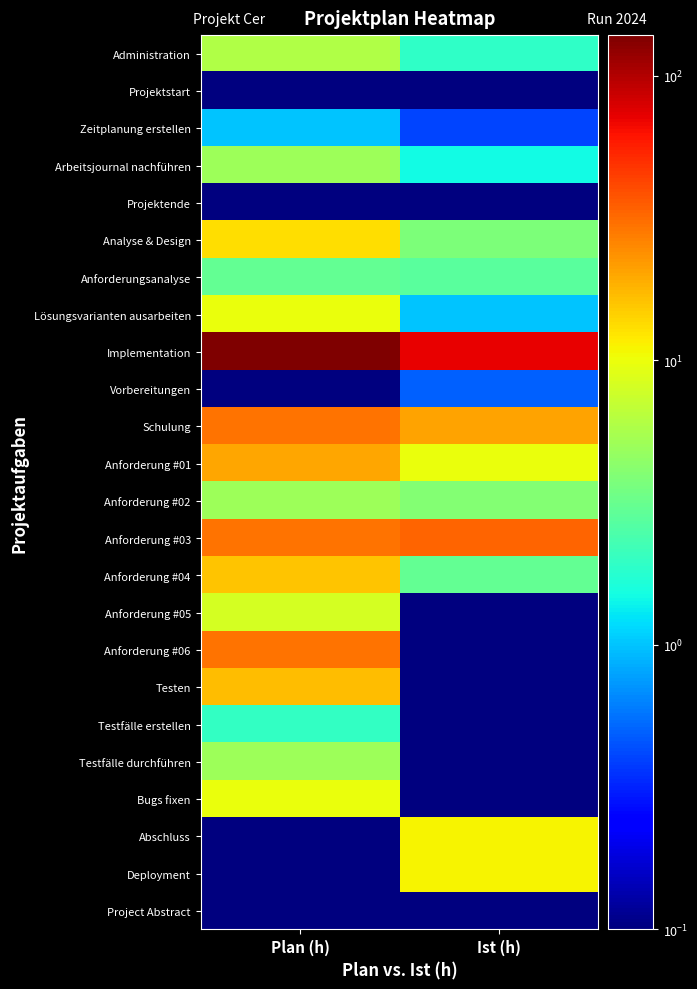

Reading left to right, what are all the values shown in this chart?

Administration: Plan (h)=6.0	Ist (h)=1.9
Projektstart: Plan (h)=0.0	Ist (h)=0.0
Zeitplanung erstellen: Plan (h)=1.0	Ist (h)=0.4
Arbeitsjournal nachführen: Plan (h)=5.0	Ist (h)=1.5
Projektende: Plan (h)=0.0	Ist (h)=0.0
Analyse & Design: Plan (h)=13.0	Ist (h)=3.8
Anforderungsanalyse: Plan (h)=3.0	Ist (h)=2.8
Lösungsvarianten ausarbeiten: Plan (h)=10.0	Ist (h)=1.0
Implementation: Plan (h)=139.0	Ist (h)=71.2
Vorbereitungen: Plan (h)=0.0	Ist (h)=0.5
Schulung: Plan (h)=30.0	Ist (h)=20.8
Anforderung #01: Plan (h)=20.0	Ist (h)=10.0
Anforderung #02: Plan (h)=5.0	Ist (h)=4.0
Anforderung #03: Plan (h)=30.0	Ist (h)=33.0
Anforderung #04: Plan (h)=16.0	Ist (h)=3.0
Anforderung #05: Plan (h)=8.0	Ist (h)=0.0
Anforderung #06: Plan (h)=30.0	Ist (h)=0.0
Testen: Plan (h)=17.0	Ist (h)=0.0
Testfälle erstellen: Plan (h)=2.0	Ist (h)=0.0
Testfälle durchführen: Plan (h)=5.0	Ist (h)=0.0
Bugs fixen: Plan (h)=10.0	Ist (h)=0.0
Abschluss: Plan (h)=0.0	Ist (h)=11.0
Deployment: Plan (h)=0.0	Ist (h)=11.0
Project Abstract: Plan (h)=0.0	Ist (h)=0.0